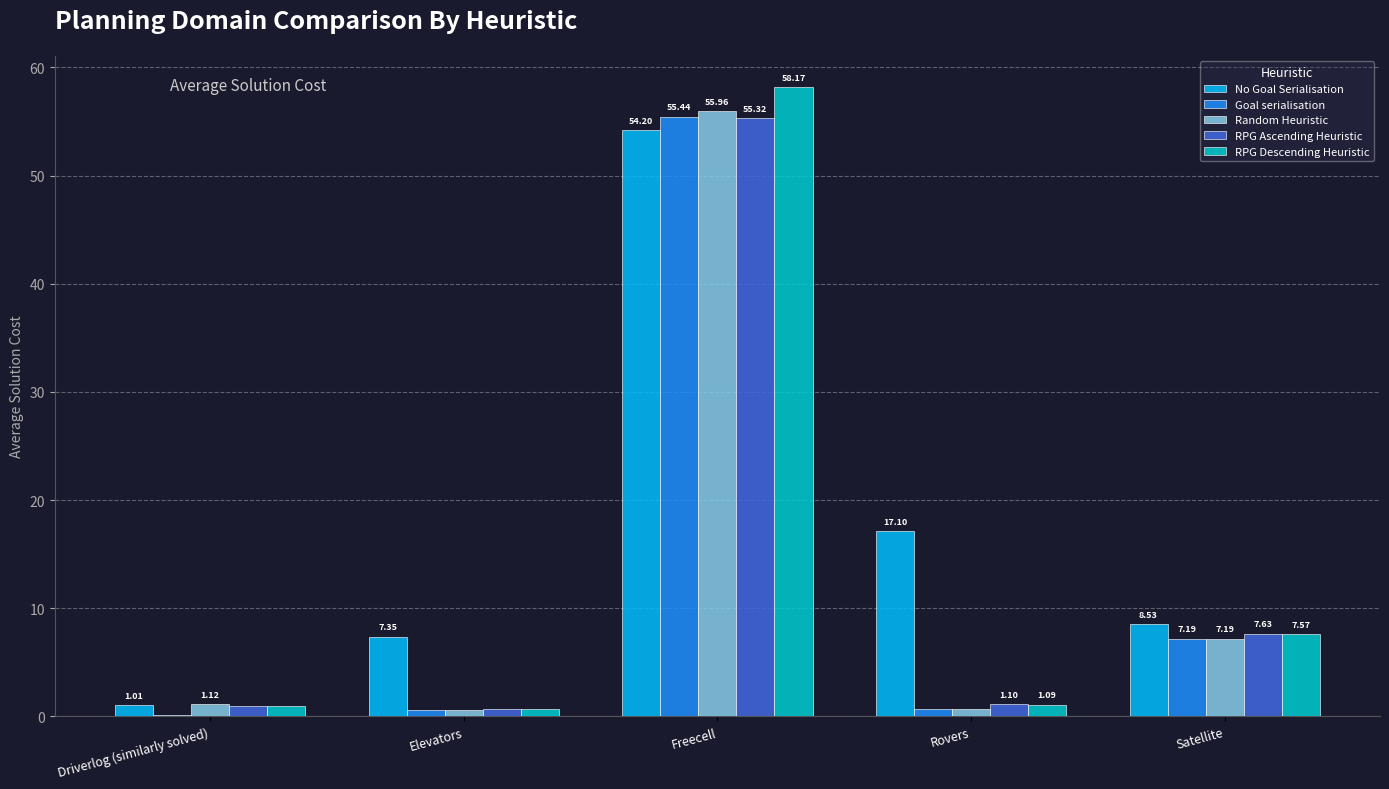

At which label does RPG Descending Heuristic reach its peak?

Freecell